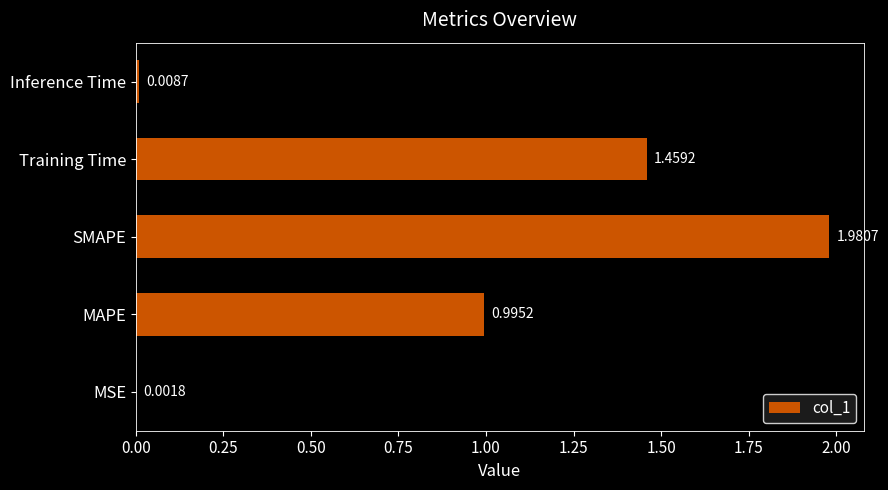

What is the sum of all values?

4.4